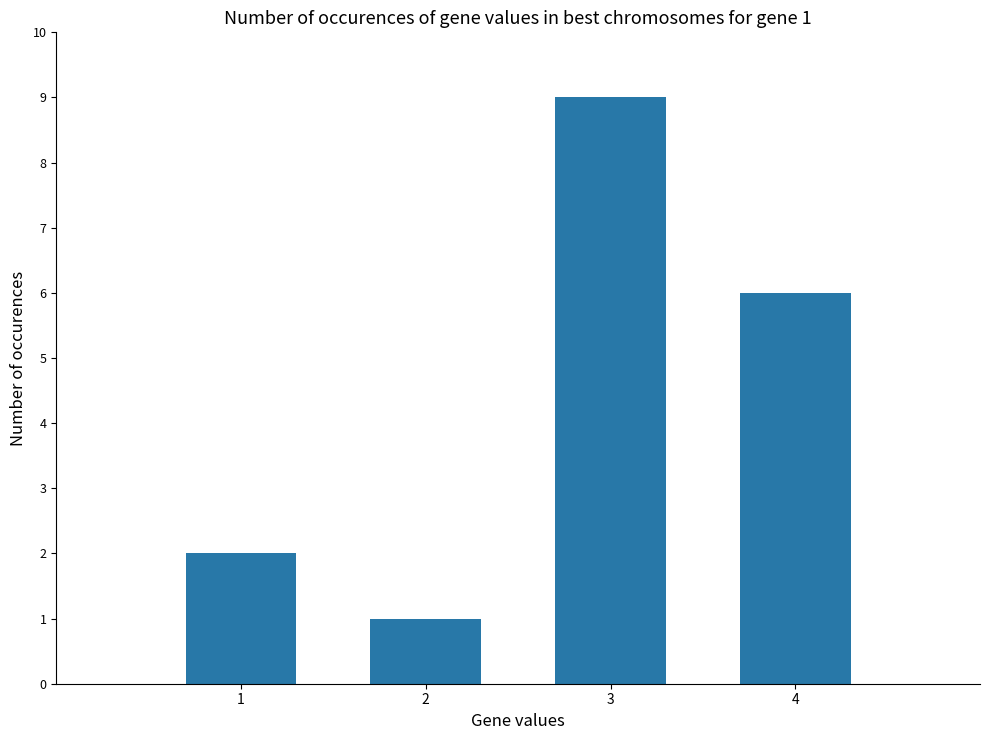

What is the sum of all values?

18